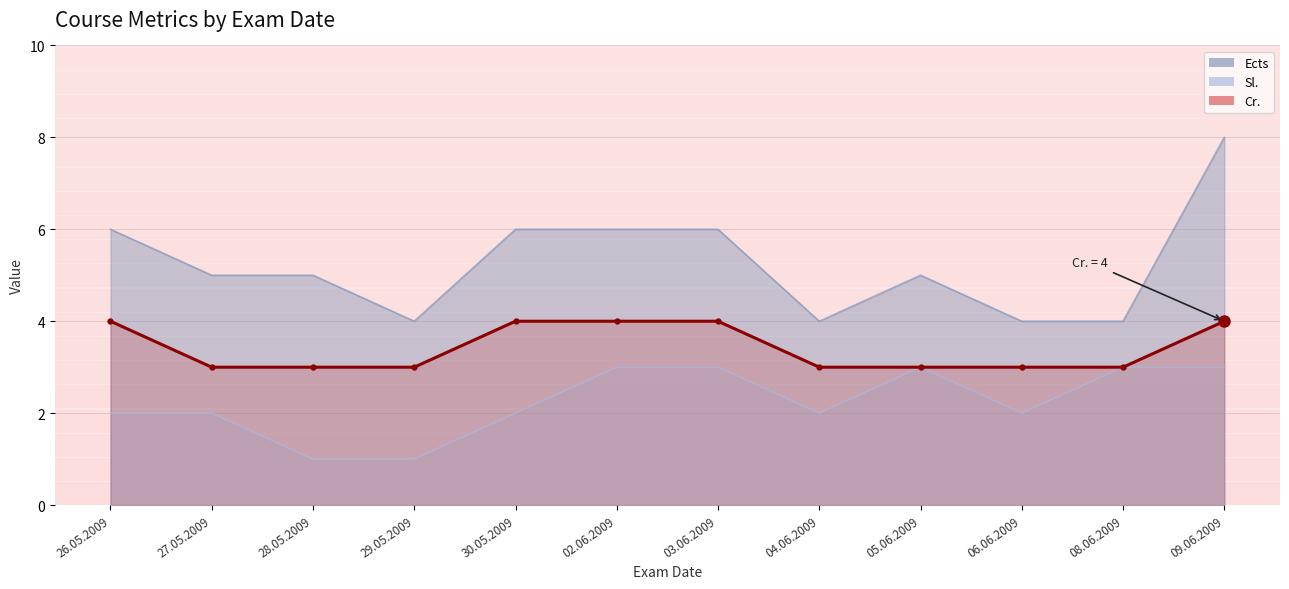

What is the greatest value displayed?

4